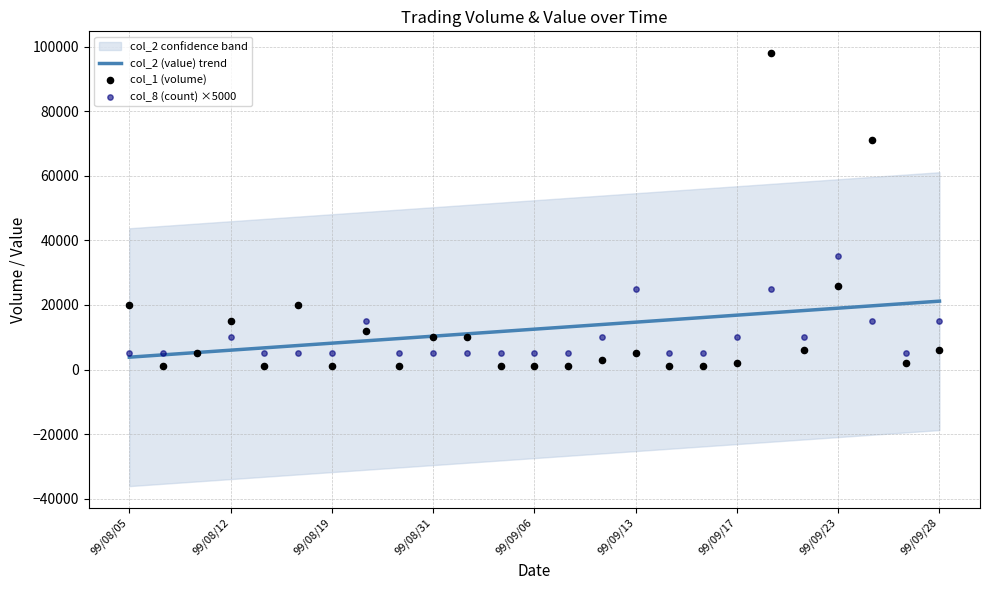

At how many categories does at least one series exceed 31462?

3